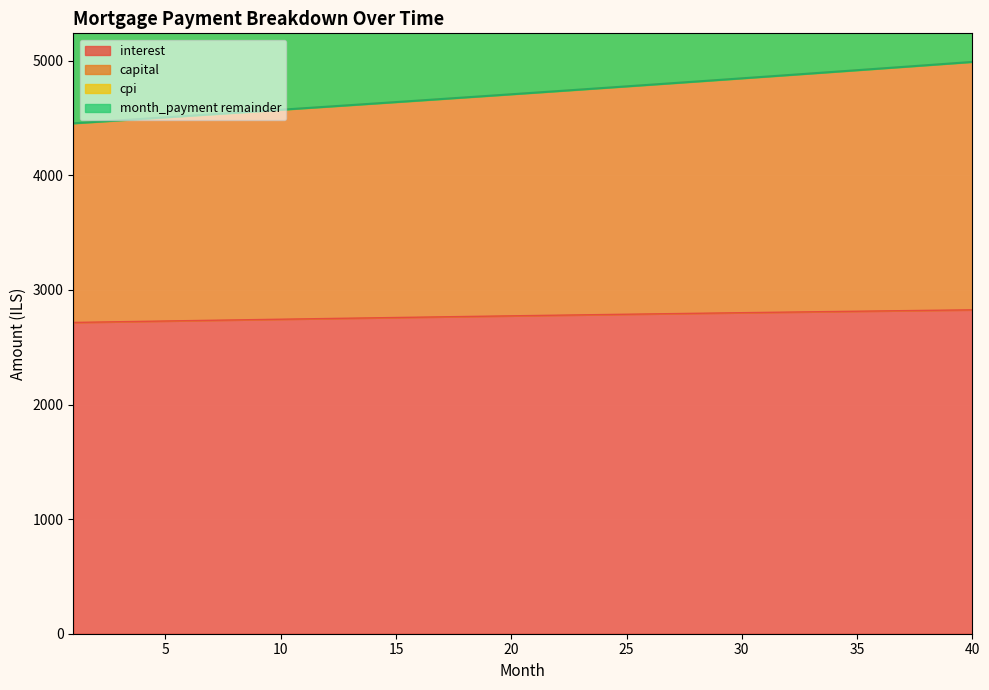

True or false: interest and month_payment cross at least once.

False